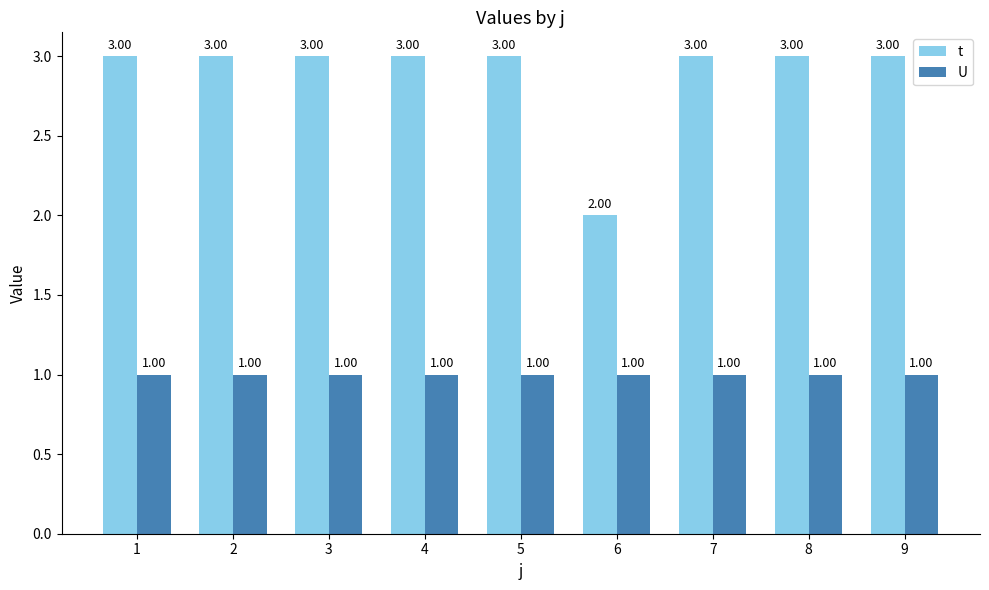

The t series shows 4 at 2. True or false?

False